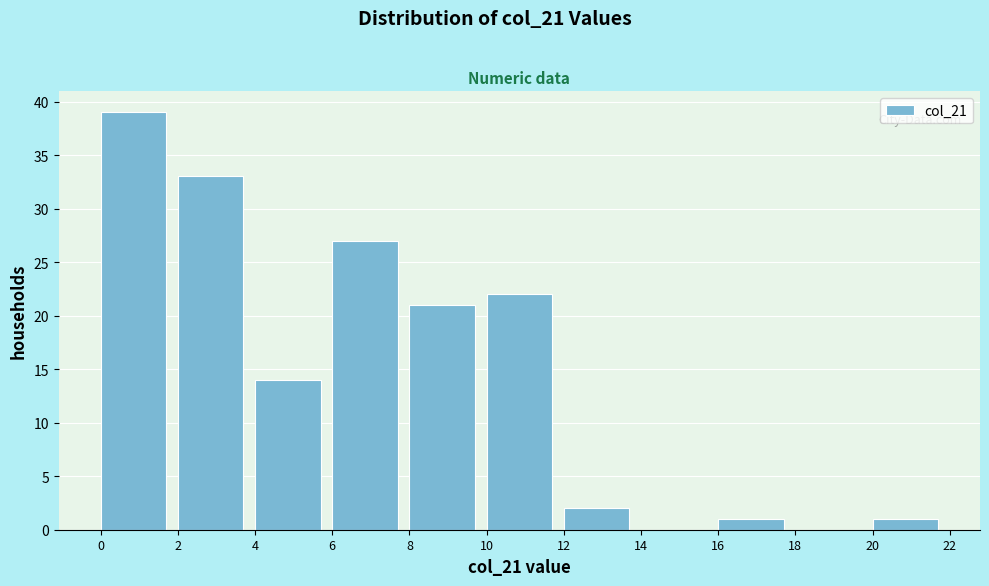

Over which range of the x-axis is the bar tallest?

0 to 2